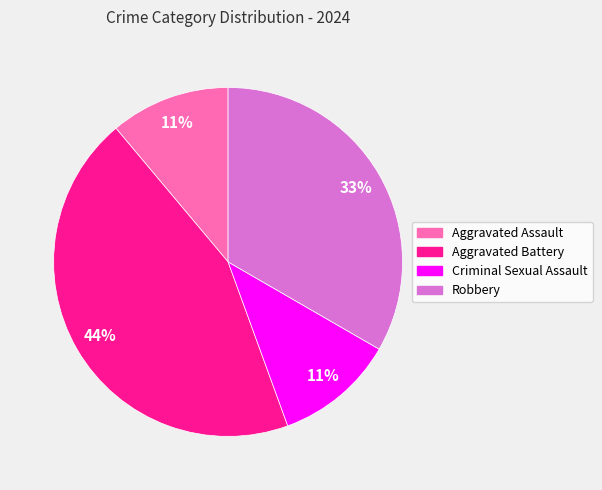

Which slice is the largest?

Aggravated Battery